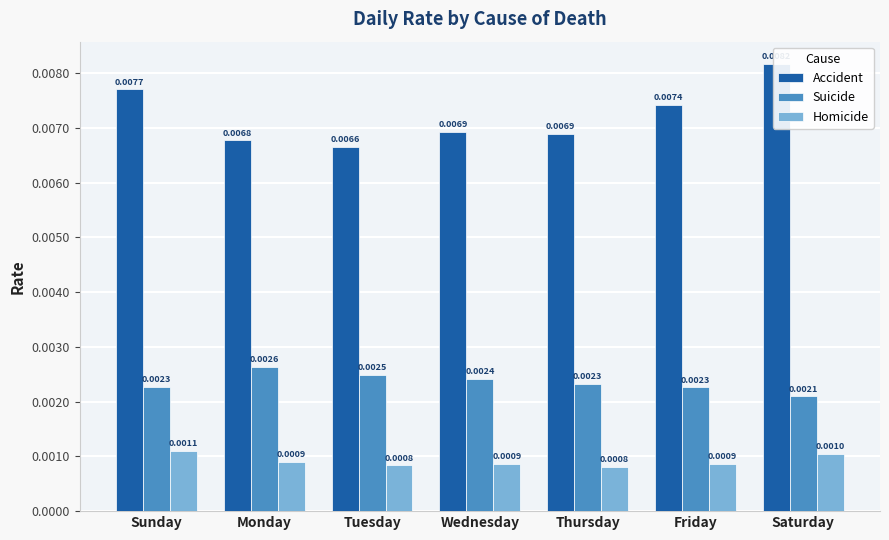

What is the label of the 5th bar from the right?

Tuesday